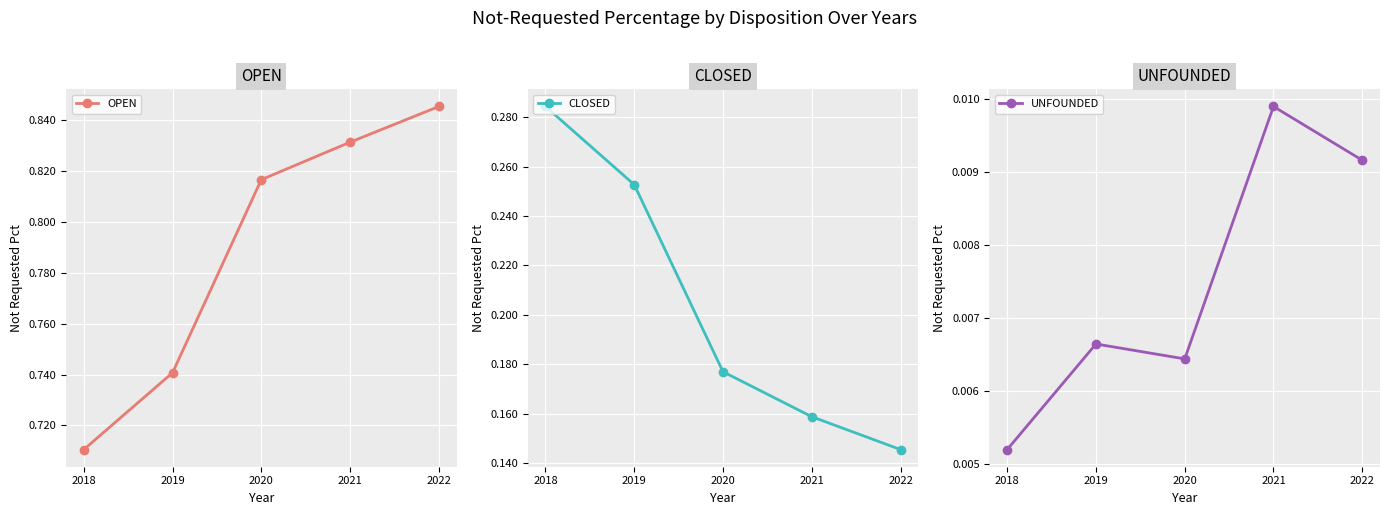

Count the number of categories in the chart.

5